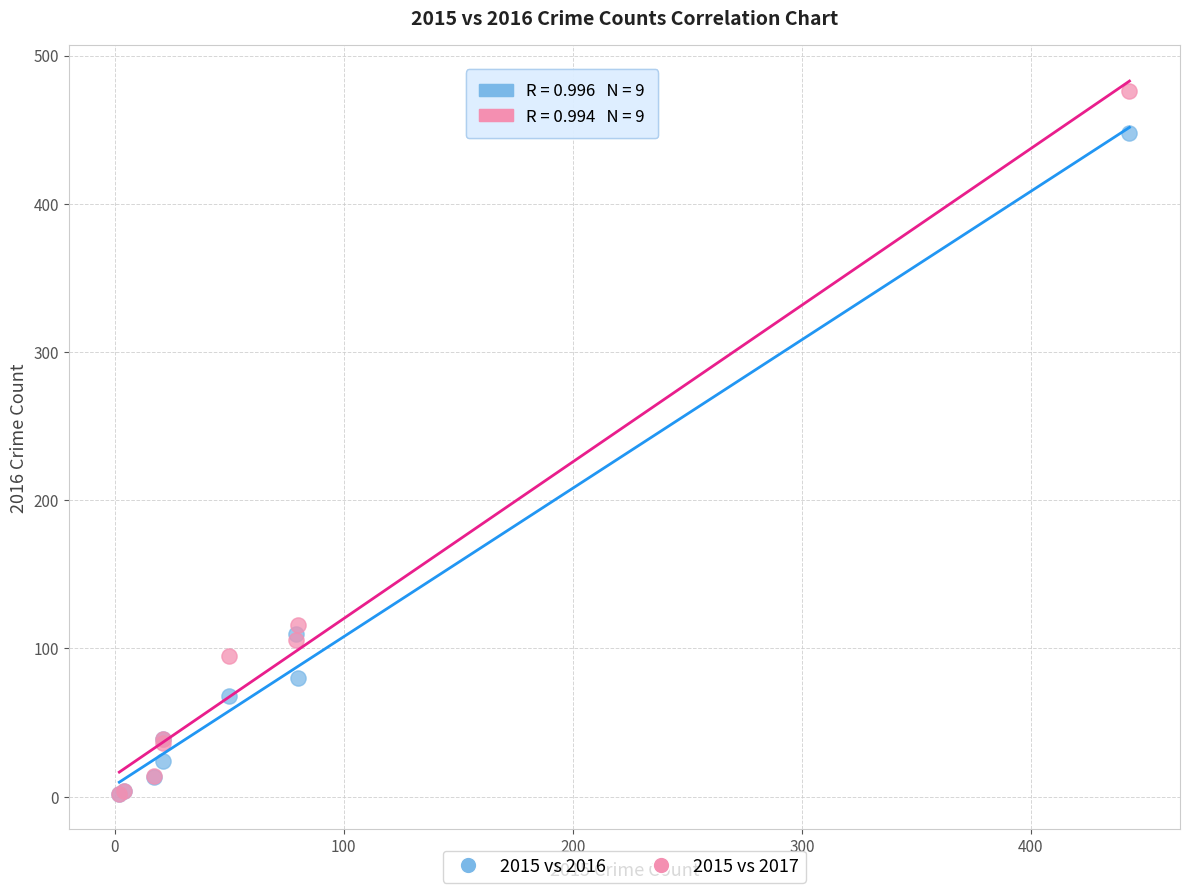

In the 2015 vs 2016 series, what Y value is closest to 225?

110